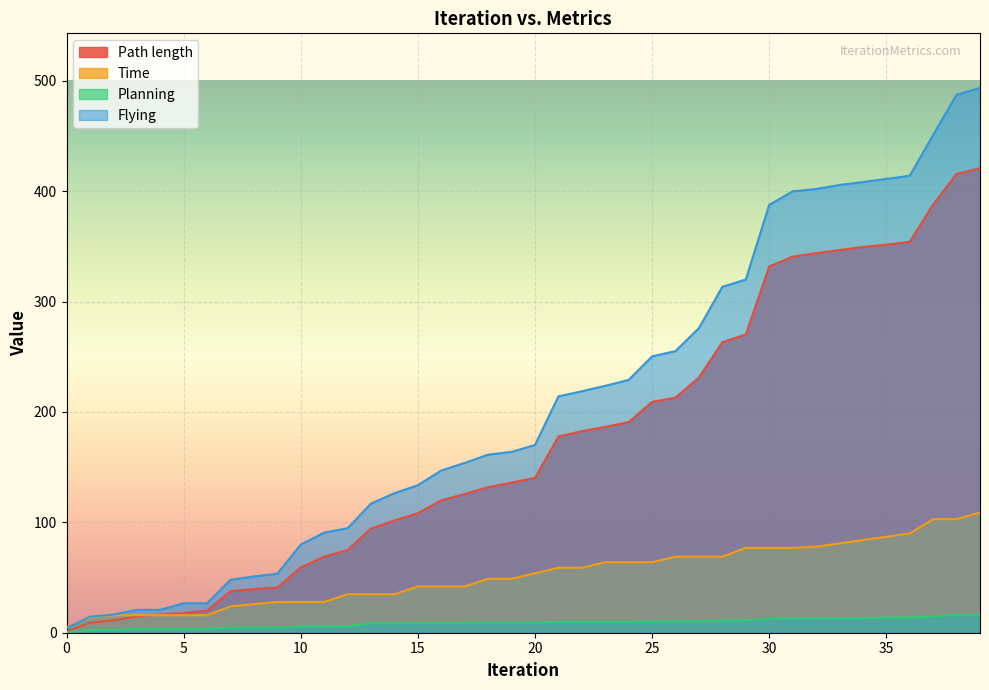

List the series in order of their peak value, highest first.

Flying, Path length, Time, Planning